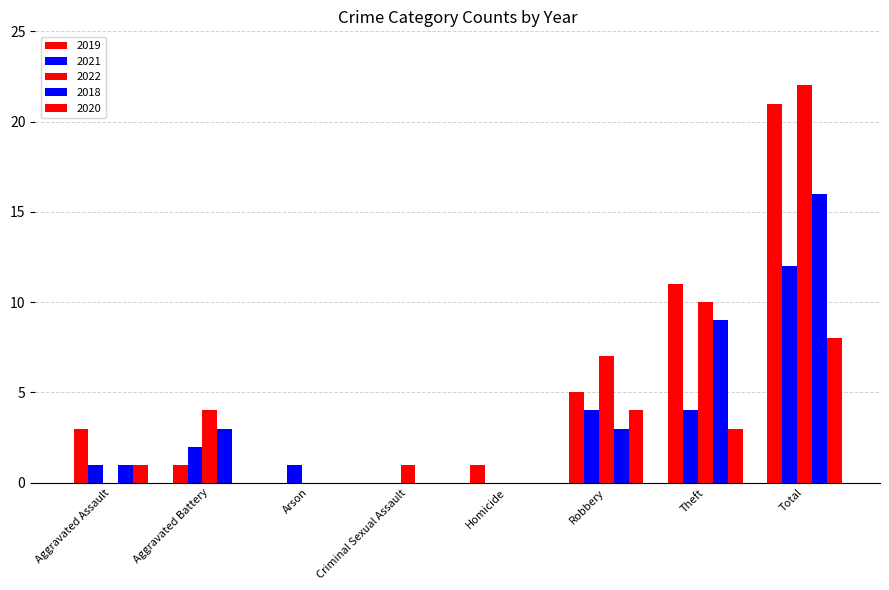

Reading left to right, extract all data points from this chart.

2019: 3	1	0	0	1	5	11	21
2021: 1	2	1	0	0	4	4	12
2022: 0	4	0	1	0	7	10	22
2018: 1	3	0	0	0	3	9	16
2020: 1	0	0	0	0	4	3	8